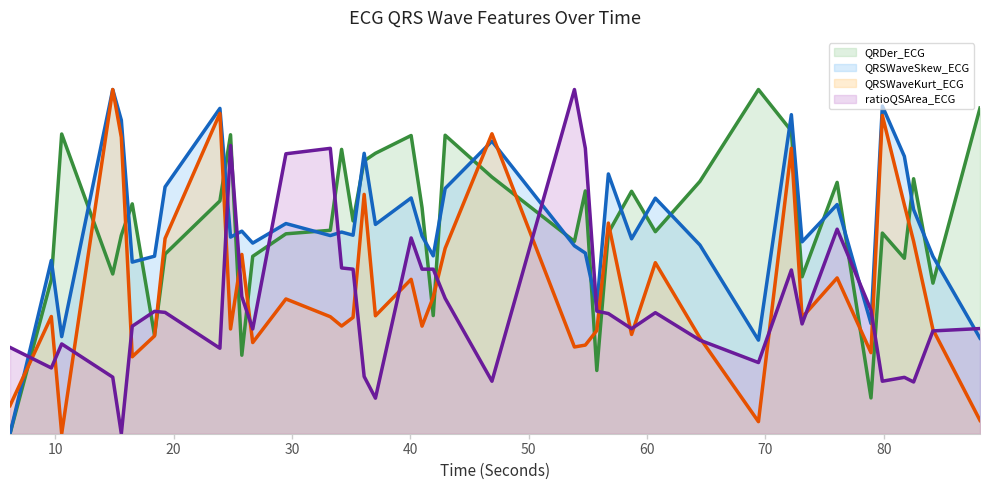

Does the chart display data point markers on the line(s)?

No